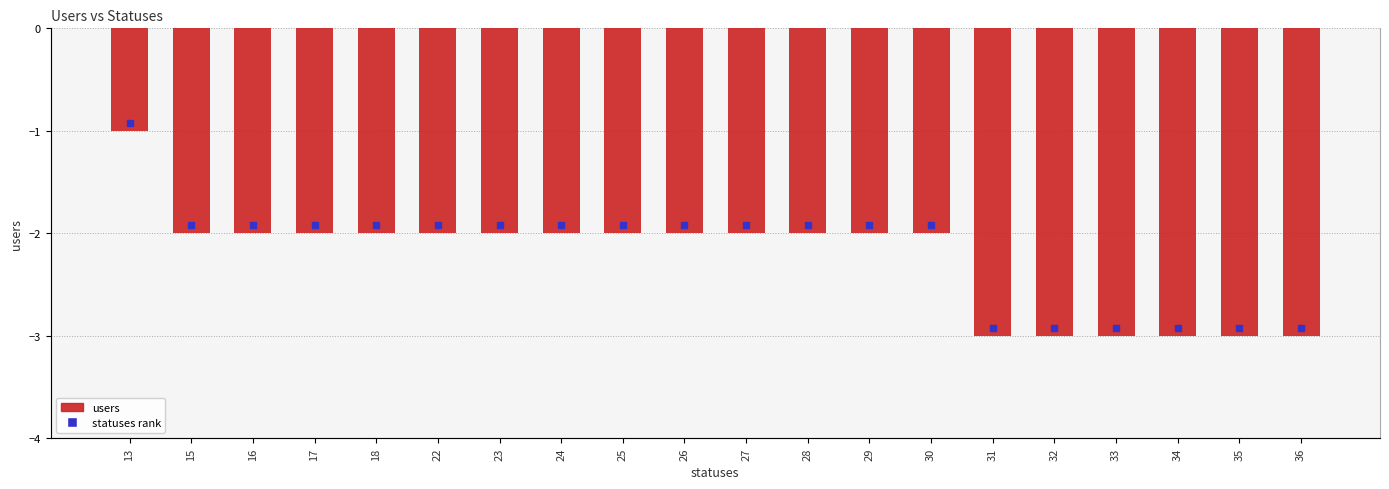

The value at 28 is -2. True or false?

True